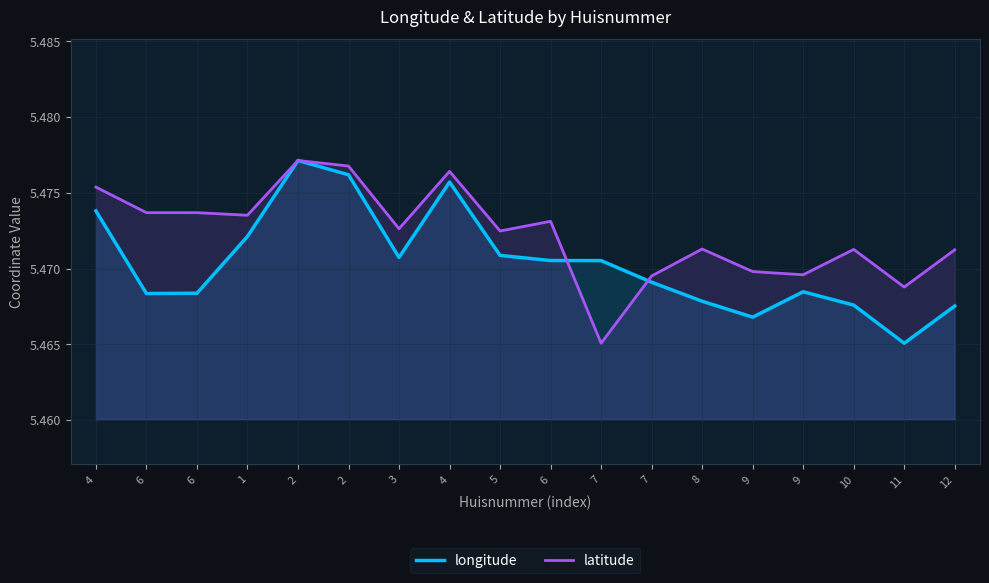

Which category has the lowest value in the latitude series?

7